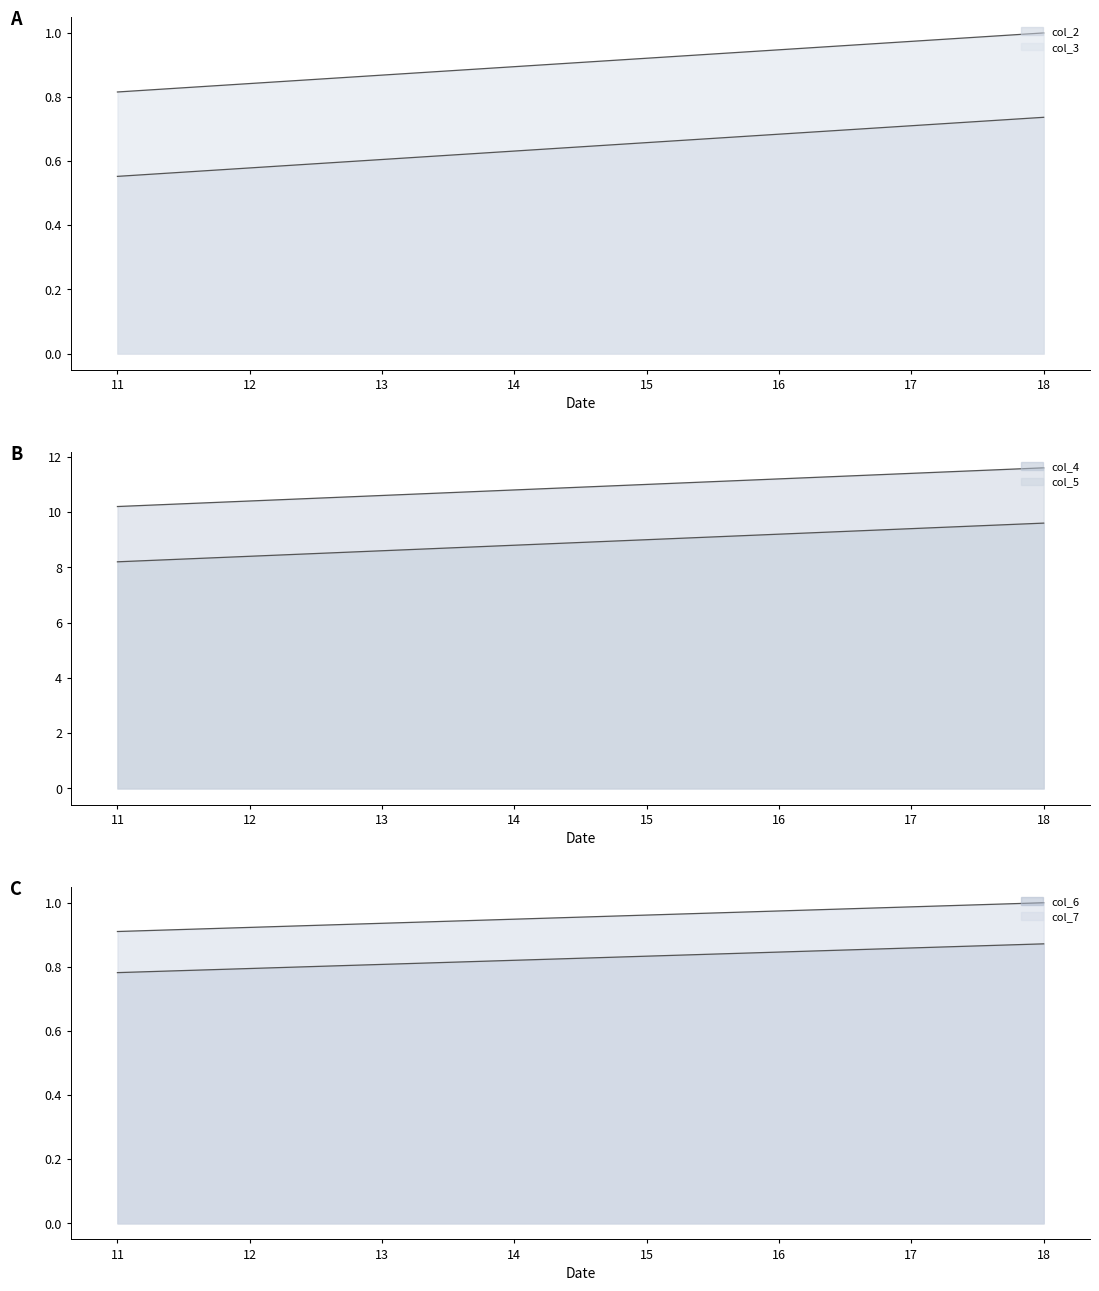

Rank the series at 14 from lowest to highest value.

col_2, col_6, col_3, col_7, col_4, col_5